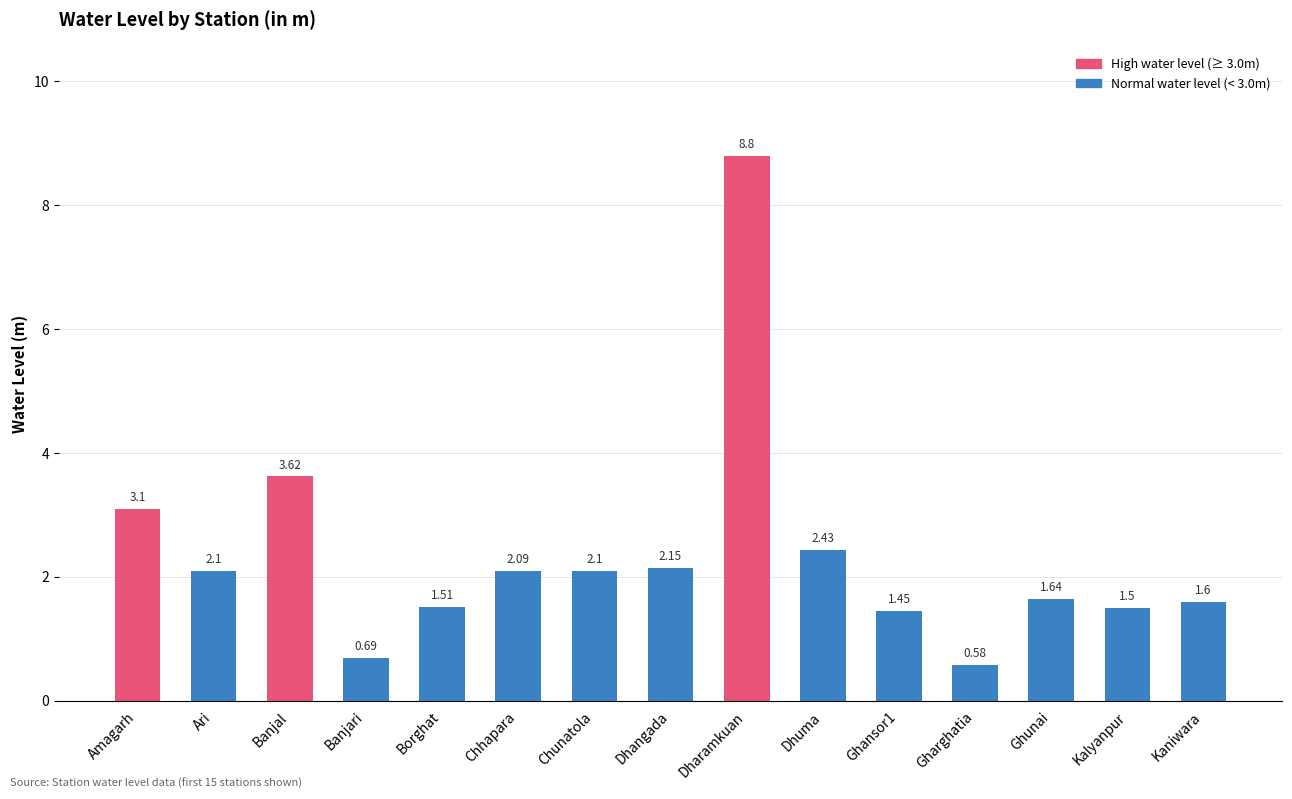

Is it true that the value at Kaniwara is 2.5?

False